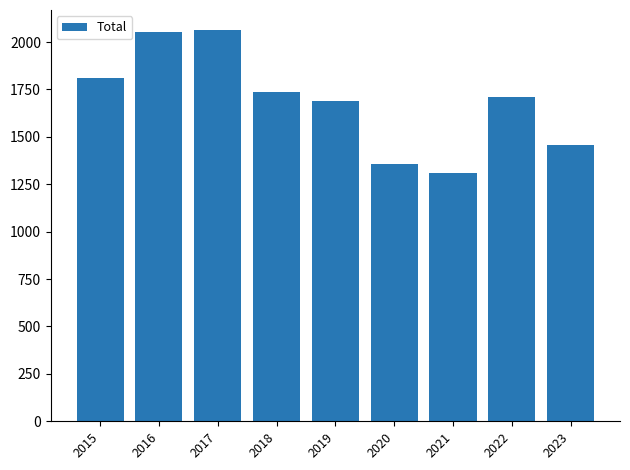

Reading right to left, what are all the values shown in this chart?

1459	1712	1312	1356	1687	1736	2066	2053	1811